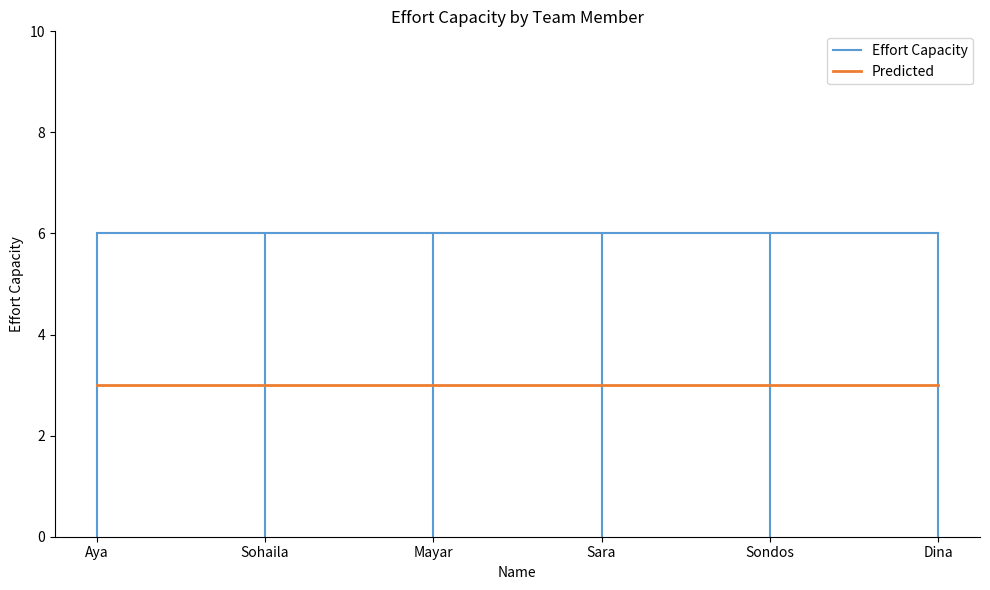

What are all the series names shown in the legend?

Effort Capacity, Predicted